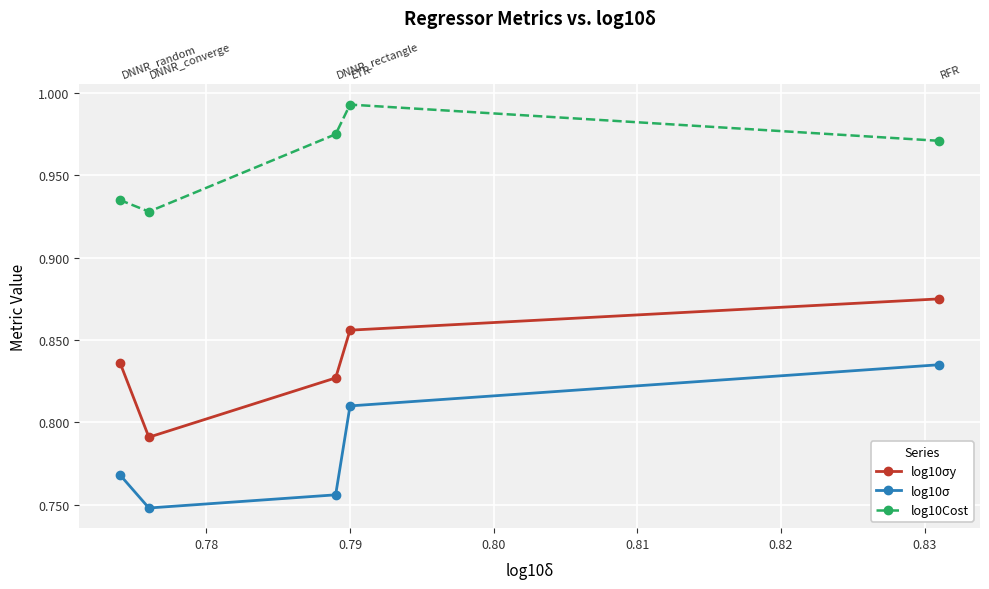

What is the sum of the log10Cost values at 0.80 and 0.78?

1.9